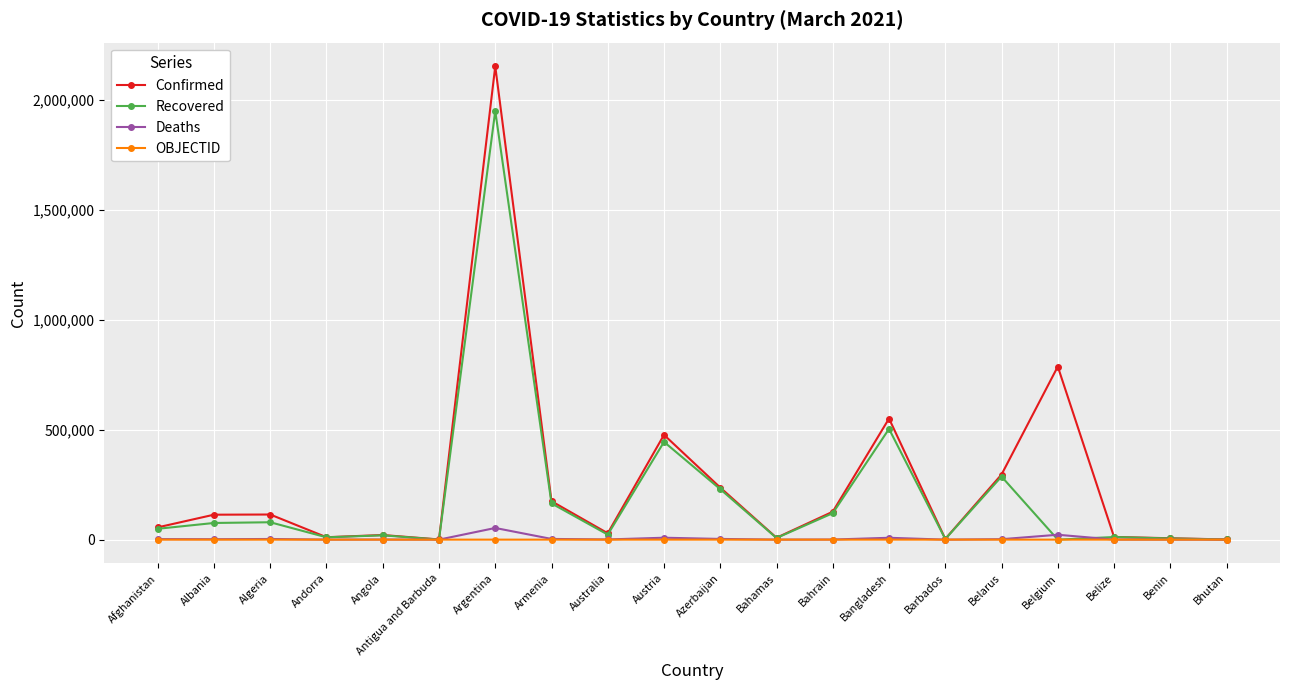

What is the highest value of the Confirmed series?

2154694